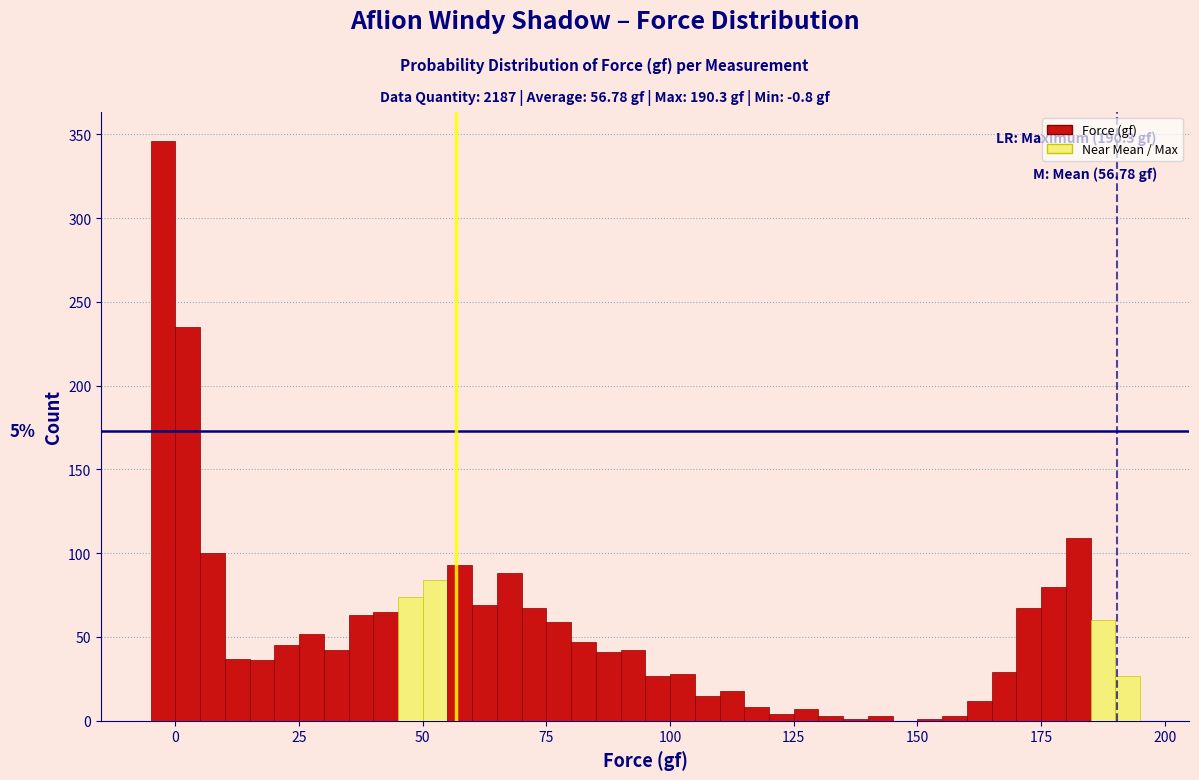

Read against the x-axis, roughly where is the centre of the tallest bar?

0